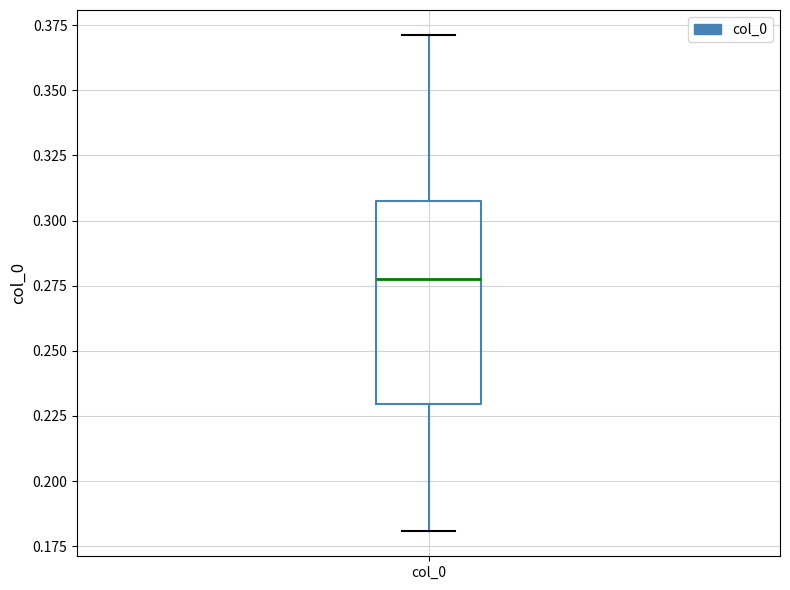

Read this box plot against the y-axis: the position of the median line, the range covered by the box, and the ends of both whiskers. The values are not printed on the chart, so give them approximately, as read against the axis.

median 0.28, box 0.23 to 0.31, whiskers 0.18 to 0.37